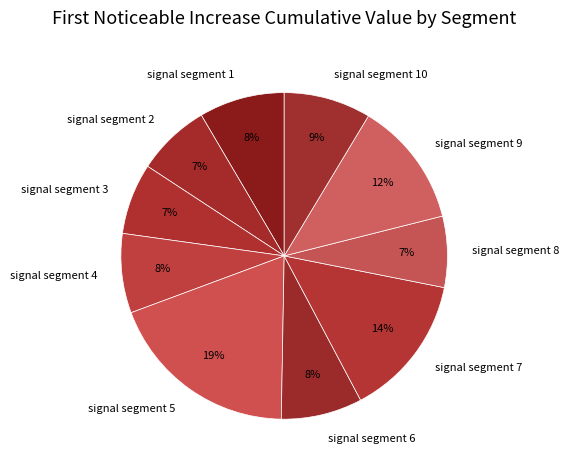

Is there any slice that represents more than half of the pie?

No